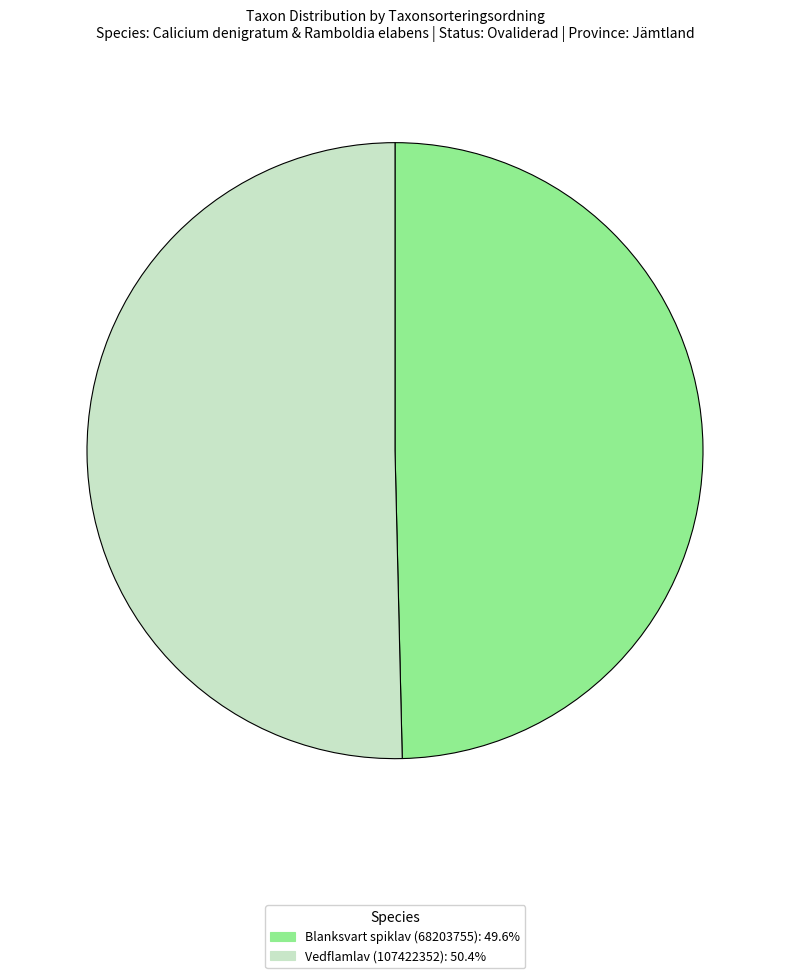

Which category has the biggest portion of the pie?

Vedflamlav (107422352)